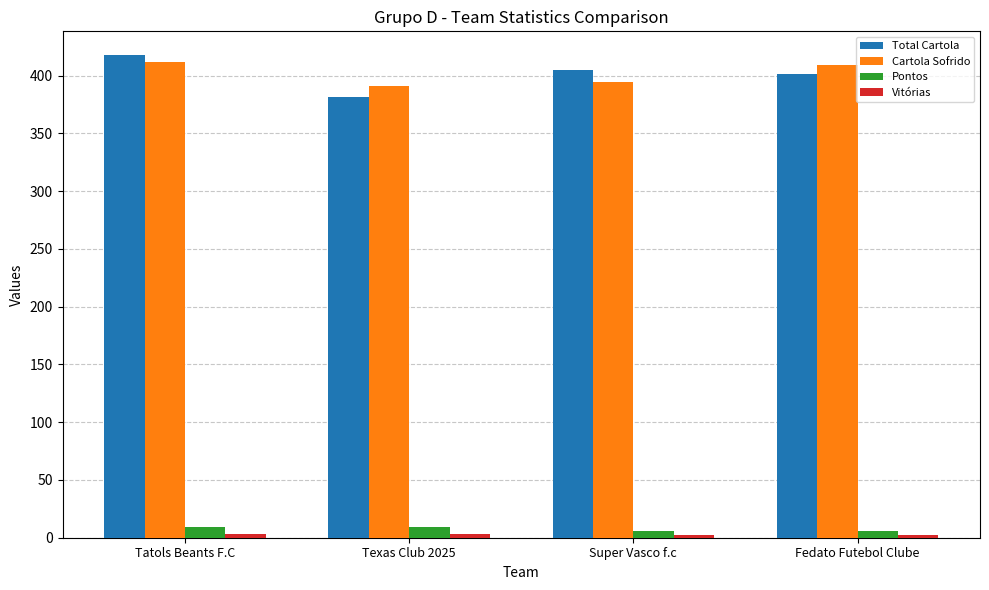

The value of Total Cartola at Tatols Beants F.C is 654.1. True or false?

False